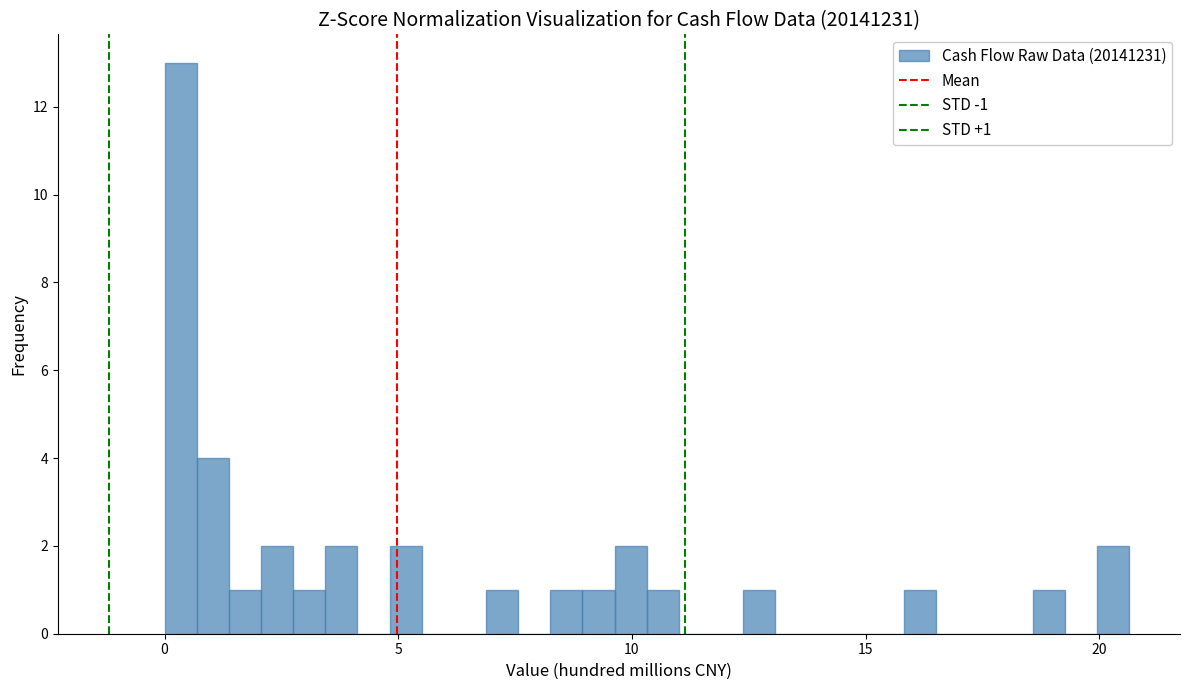

Around what value on the x-axis is the tallest bar? Give the approximate position of its centre, as read against the axis.

0.5